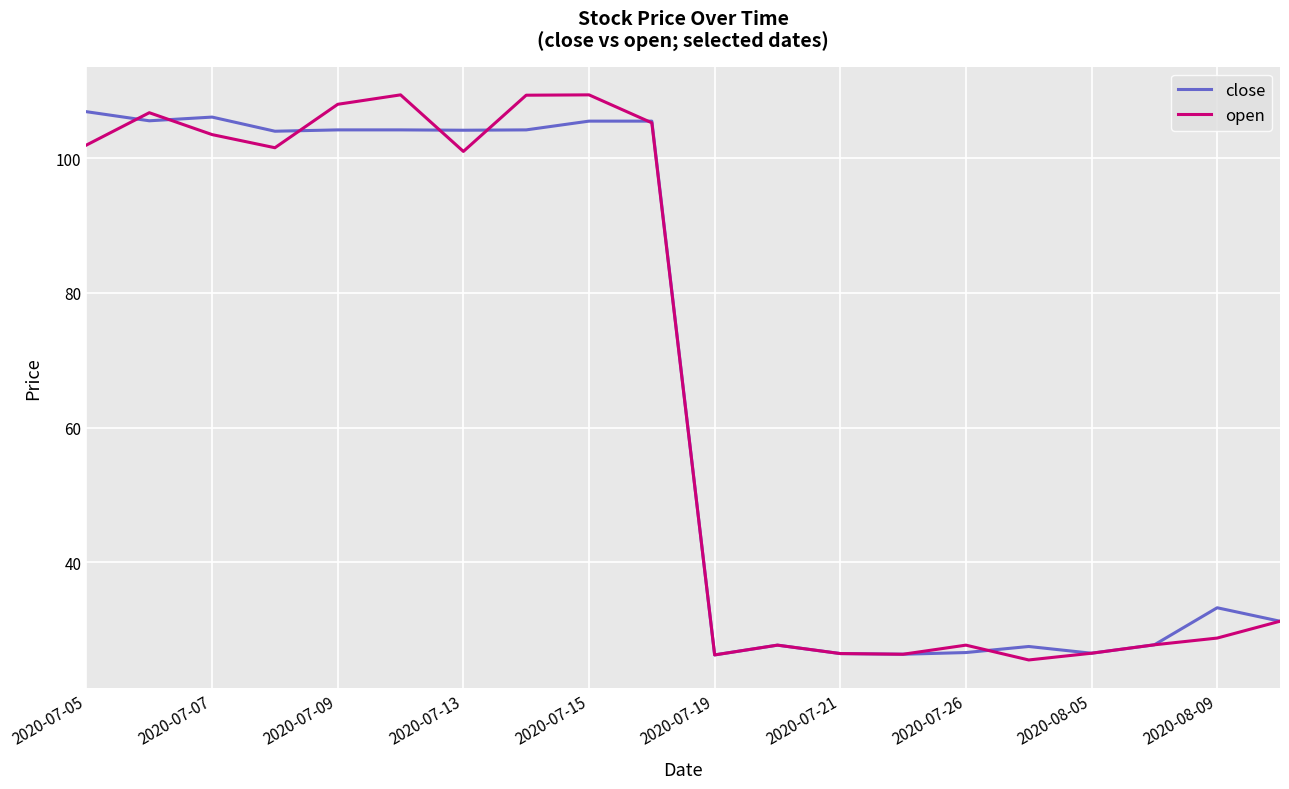

What is the minimum value shown in the chart?

25.5